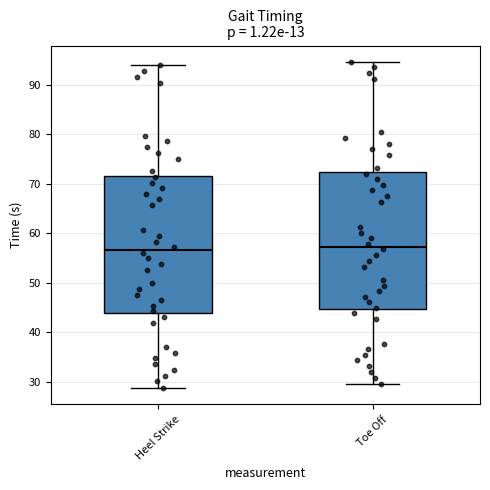

Where does the upper whisker of the box for Heel Strike end on the y-axis? The values are not printed on the chart, so give them approximately, as read against the axis.

94